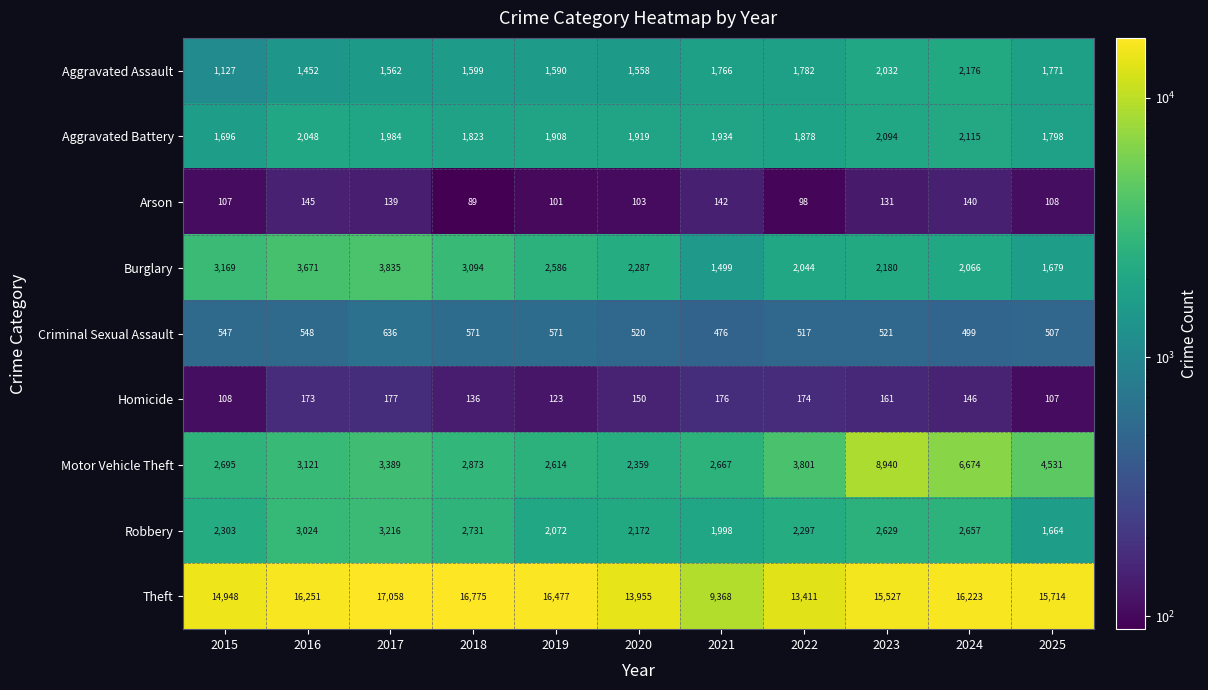

List the labels in order of Aggravated Assault value, largest first.

2024, 2023, 2022, 2025, 2021, 2018, 2019, 2017, 2020, 2016, 2015